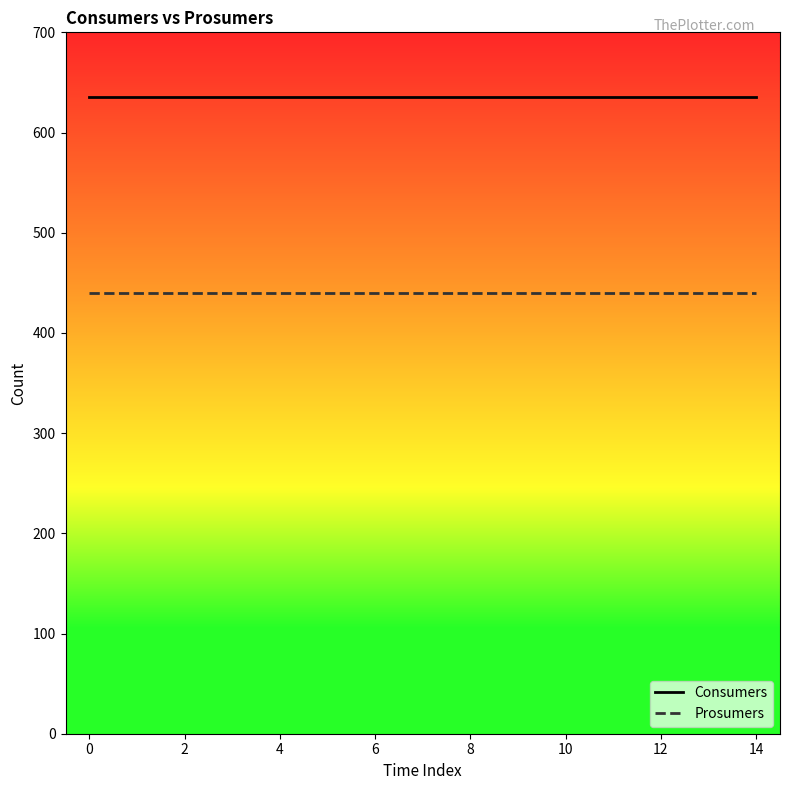

List the series in order of their peak value, lowest first.

Prosumers, Consumers